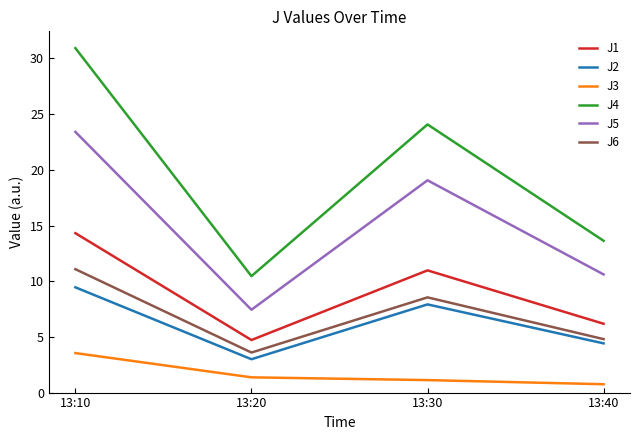

The value of J6 at 13:40 is 4.8. True or false?

True